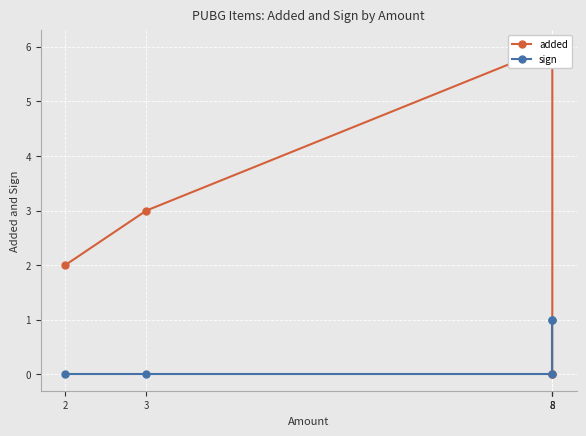

List the series in order of their peak value, lowest first.

sign, added